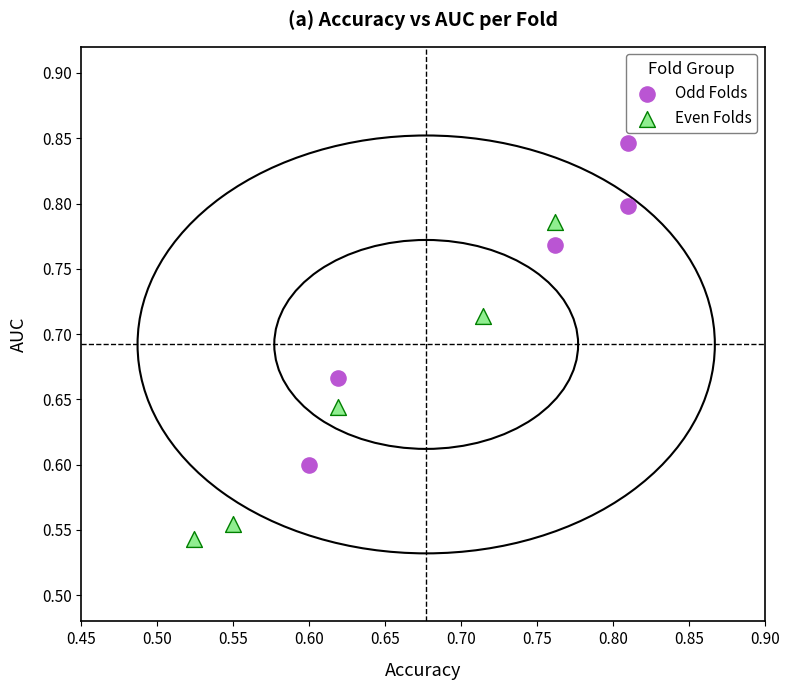

Which series reaches the maximum Y coordinate?

Odd Folds